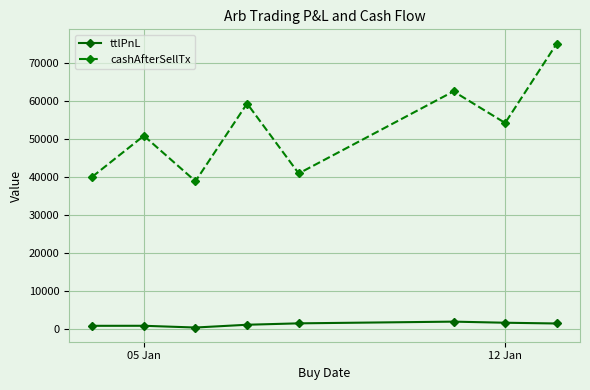

How many data points in ttlPnL are above 1373?

4